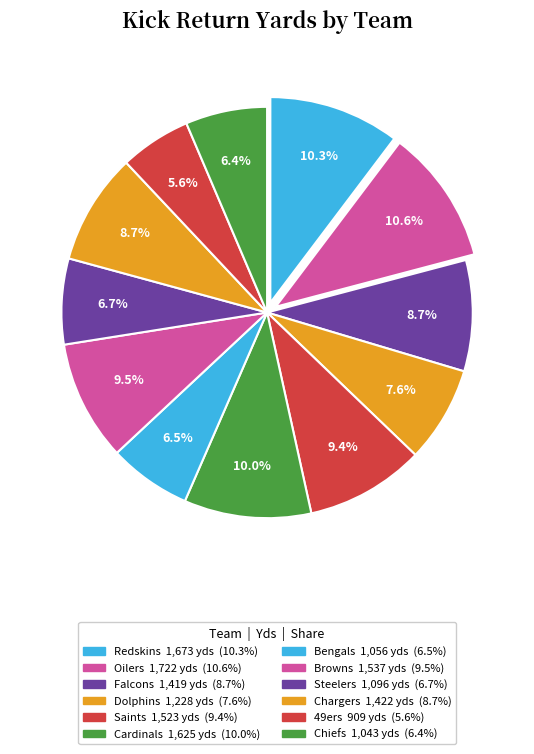

Count the number of slices in the pie.

12